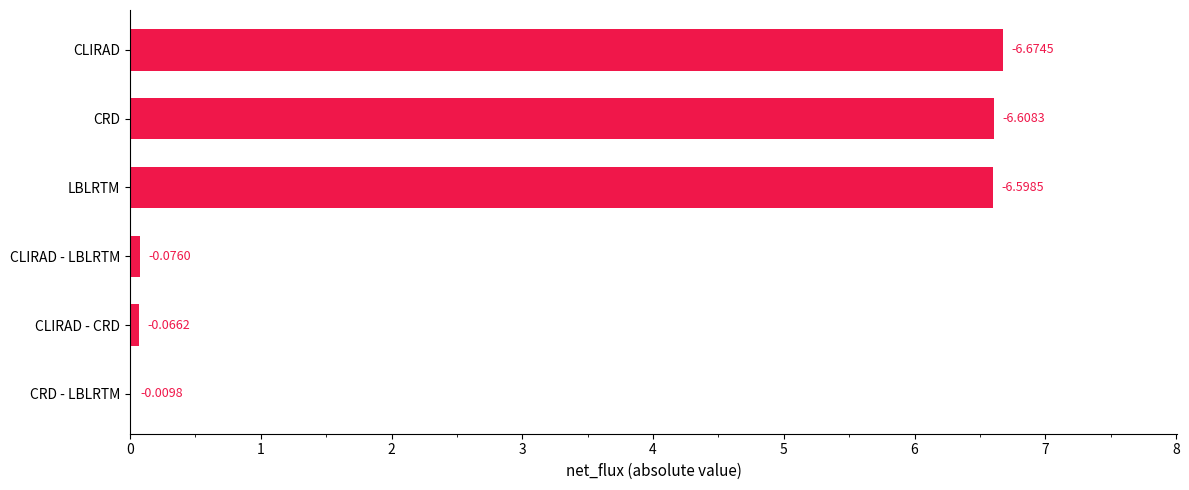

What is the difference between the second highest and minimum values?

6.6